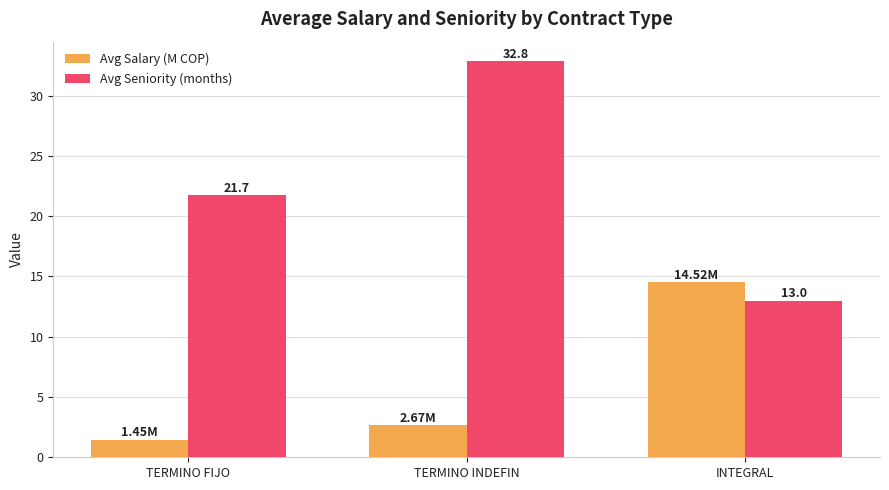

Between TERMINO INDEFIN and INTEGRAL, which series saw the biggest shift?

Avg Seniority (months)